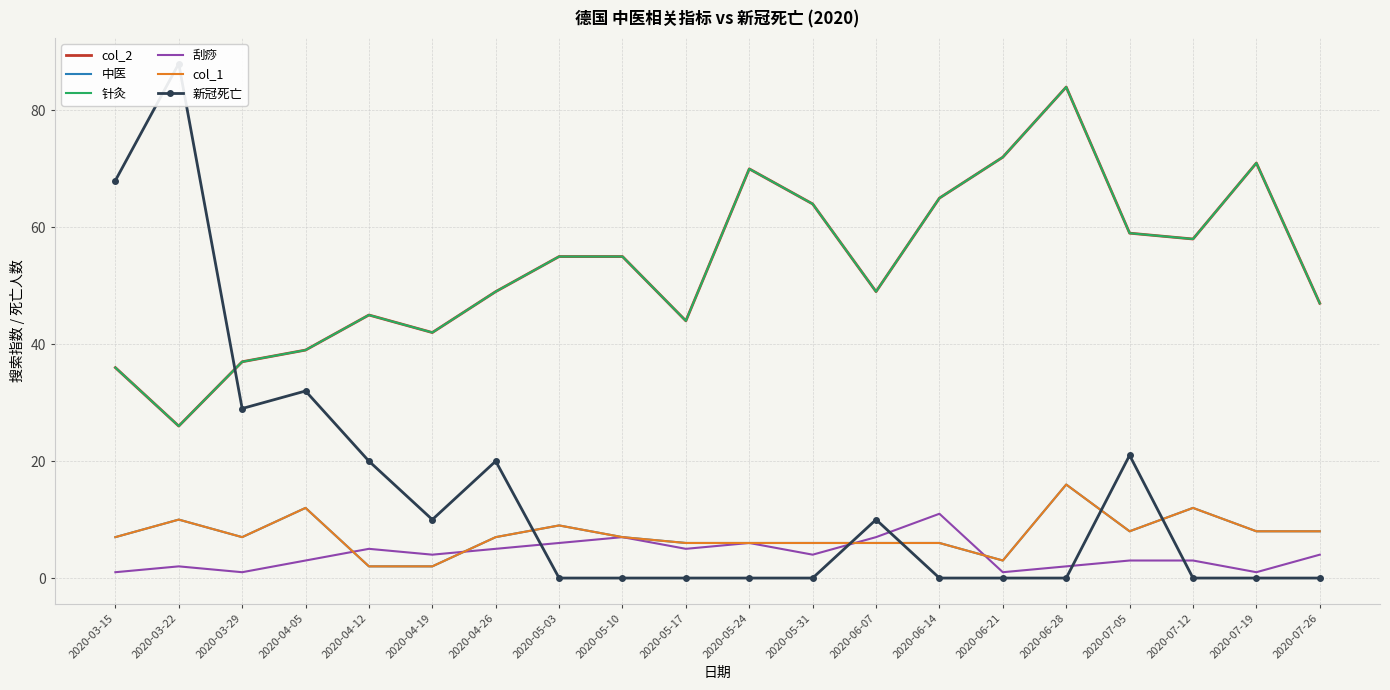

Which series has the largest total across all categories?

col_2